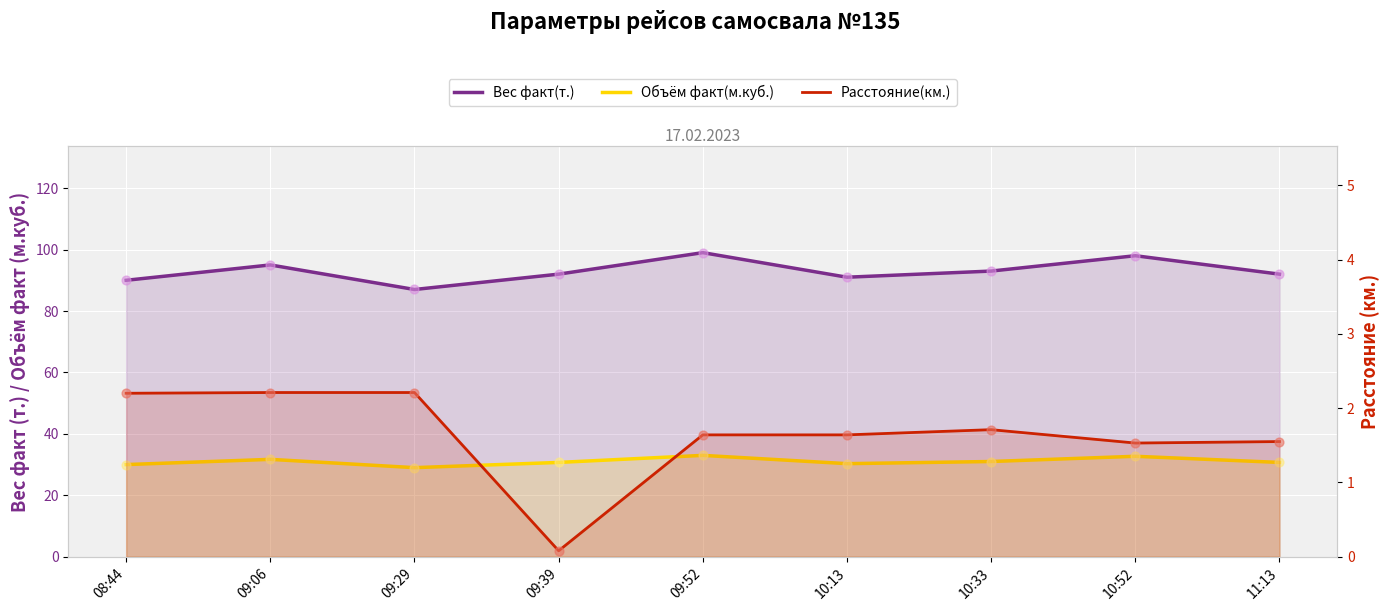

Is the value of Объём факт(м.куб.) at 10:52 greater than the value of Вес факт(т.) at 08:44?

No